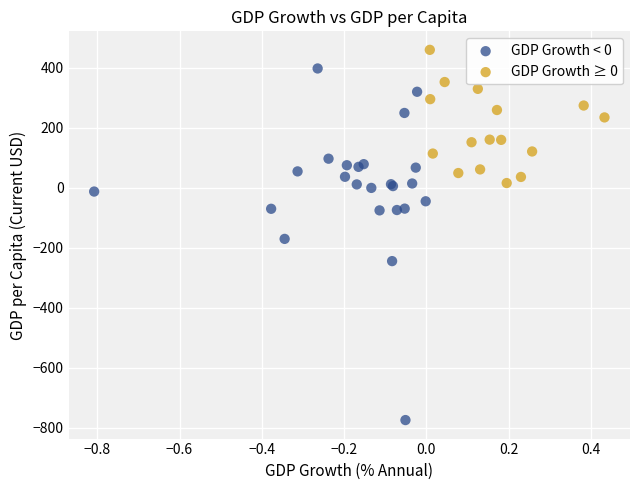

Which series contains the lowest Y value?

GDP Growth < 0